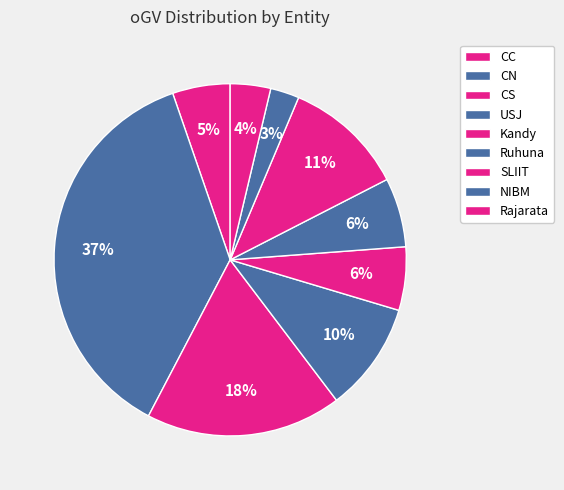

What is the largest slice in the pie chart?

CN